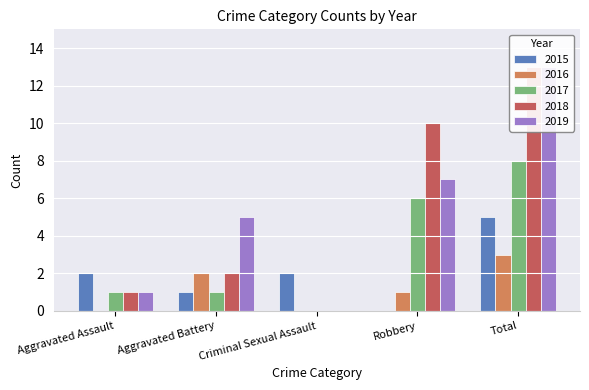

What is the greatest value displayed?

13